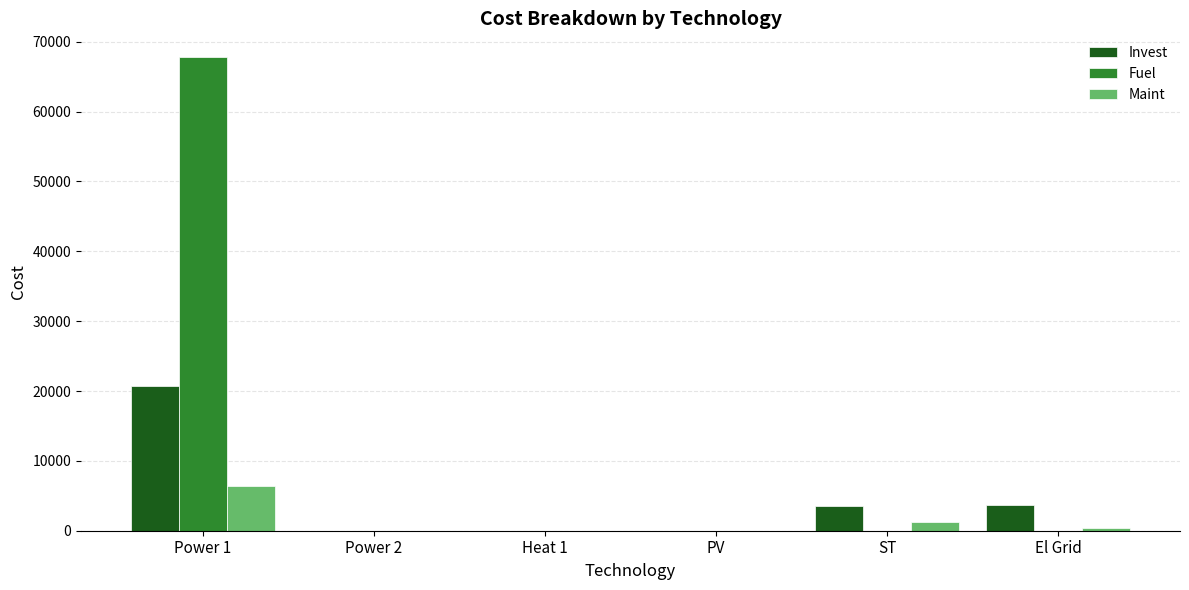

Which category has the highest value in the Invest series?

Power 1